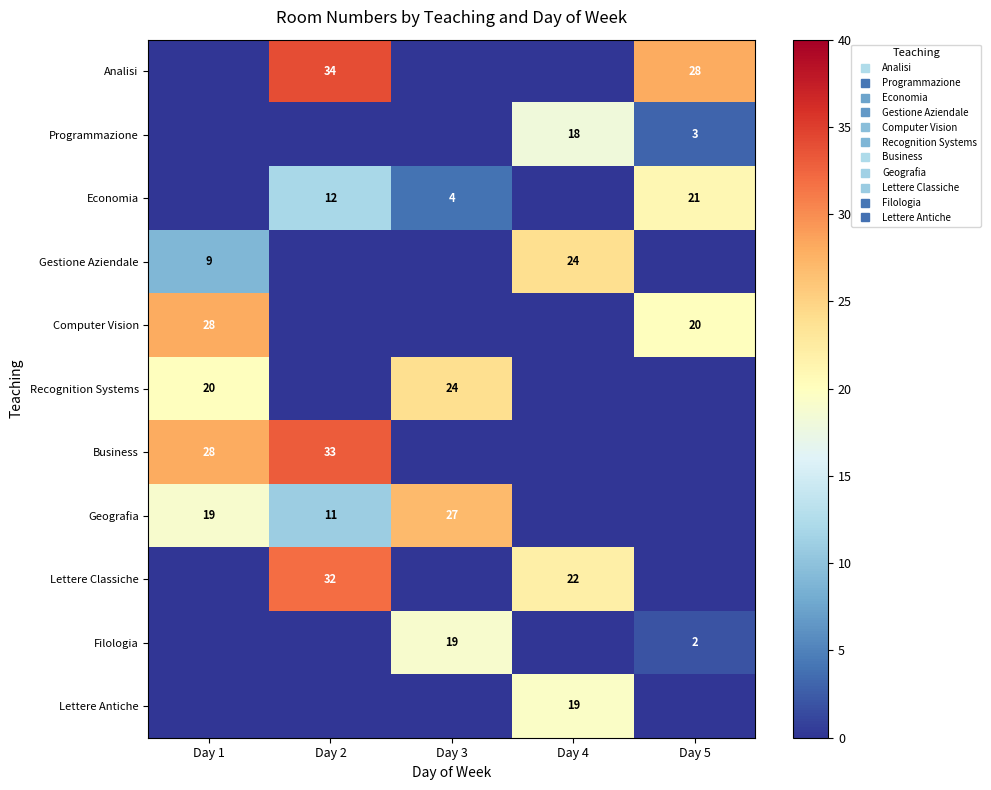

Which series has the largest range (max minus min)?

Analisi